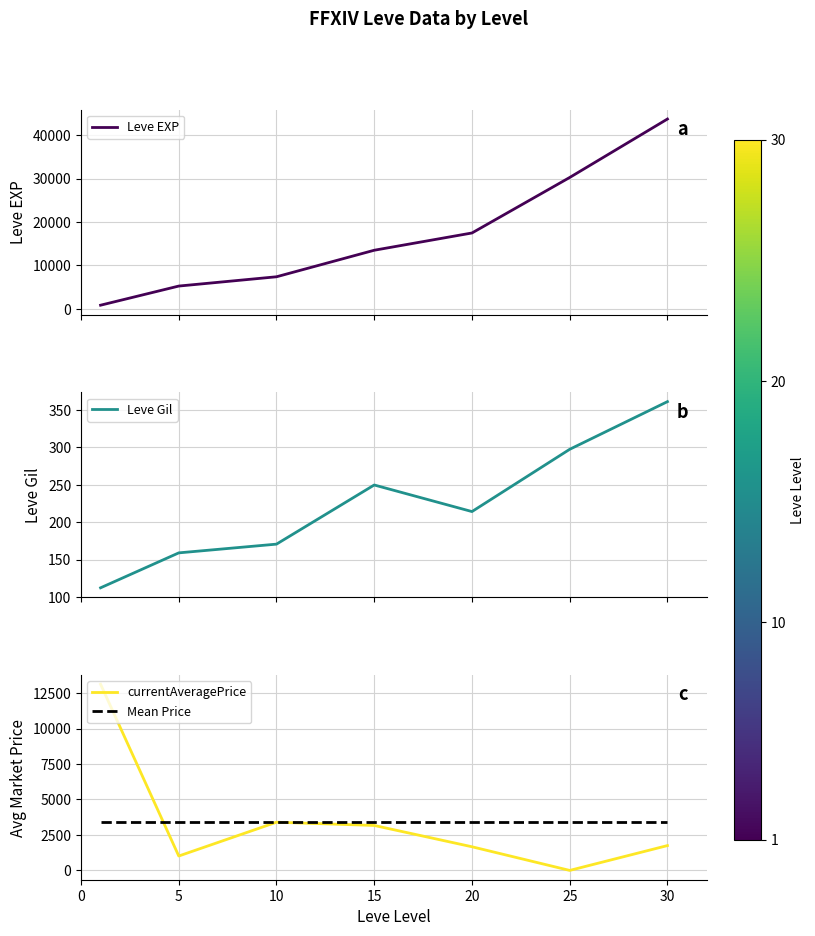

Reading left to right, extract all data points from this chart.

Leve EXP: 853.3	5261.7	7400.0	13510.0	17486.7	30270.0	43730.0
Leve Gil: 112.3	159.0	170.7	249.7	214.2	297.3	361.0
currentAveragePrice: 13119.3	1015.2	3397.0	3167.5	1666.3	0.0	1750.0
Mean Price: 3445.0	3445.0	3445.0	3445.0	3445.0	3445.0	3445.0